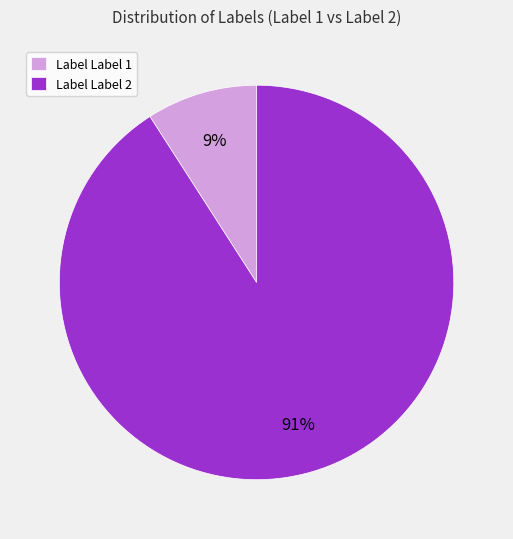

Does any single category account for the majority?

Yes